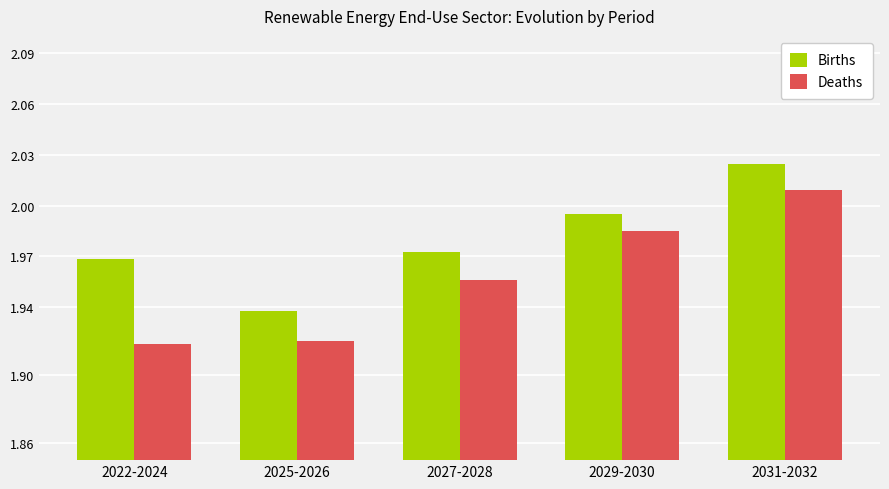

What is the sum of the Deaths values at 2022-2024 and 2031-2032?

3.9